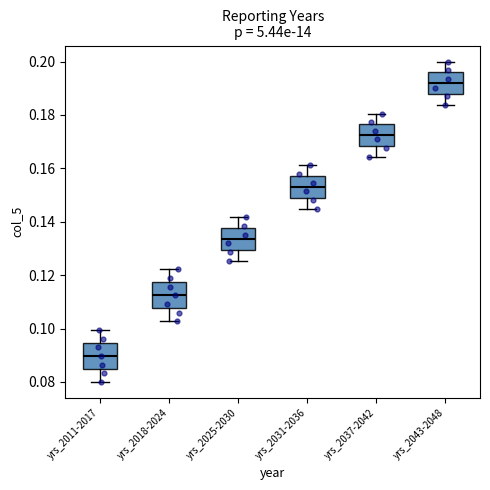

Reading left to right, transcribe this box plot: for each box, give where its median line is, the range the box spans, and where its two whiskers end, as read against the y-axis. The values are not printed on the chart, so give them approximately, as read against the axis.

yrs_2011-2017: median 0.090, box 0.084 to 0.094, whiskers 0.080 to 0.100
yrs_2018-2024: median 0.112, box 0.108 to 0.118, whiskers 0.102 to 0.122
yrs_2025-2030: median 0.134, box 0.130 to 0.138, whiskers 0.126 to 0.142
yrs_2031-2036: median 0.152, box 0.148 to 0.158, whiskers 0.144 to 0.162
yrs_2037-2042: median 0.172, box 0.168 to 0.176, whiskers 0.164 to 0.180
yrs_2043-2048: median 0.192, box 0.188 to 0.196, whiskers 0.184 to 0.200